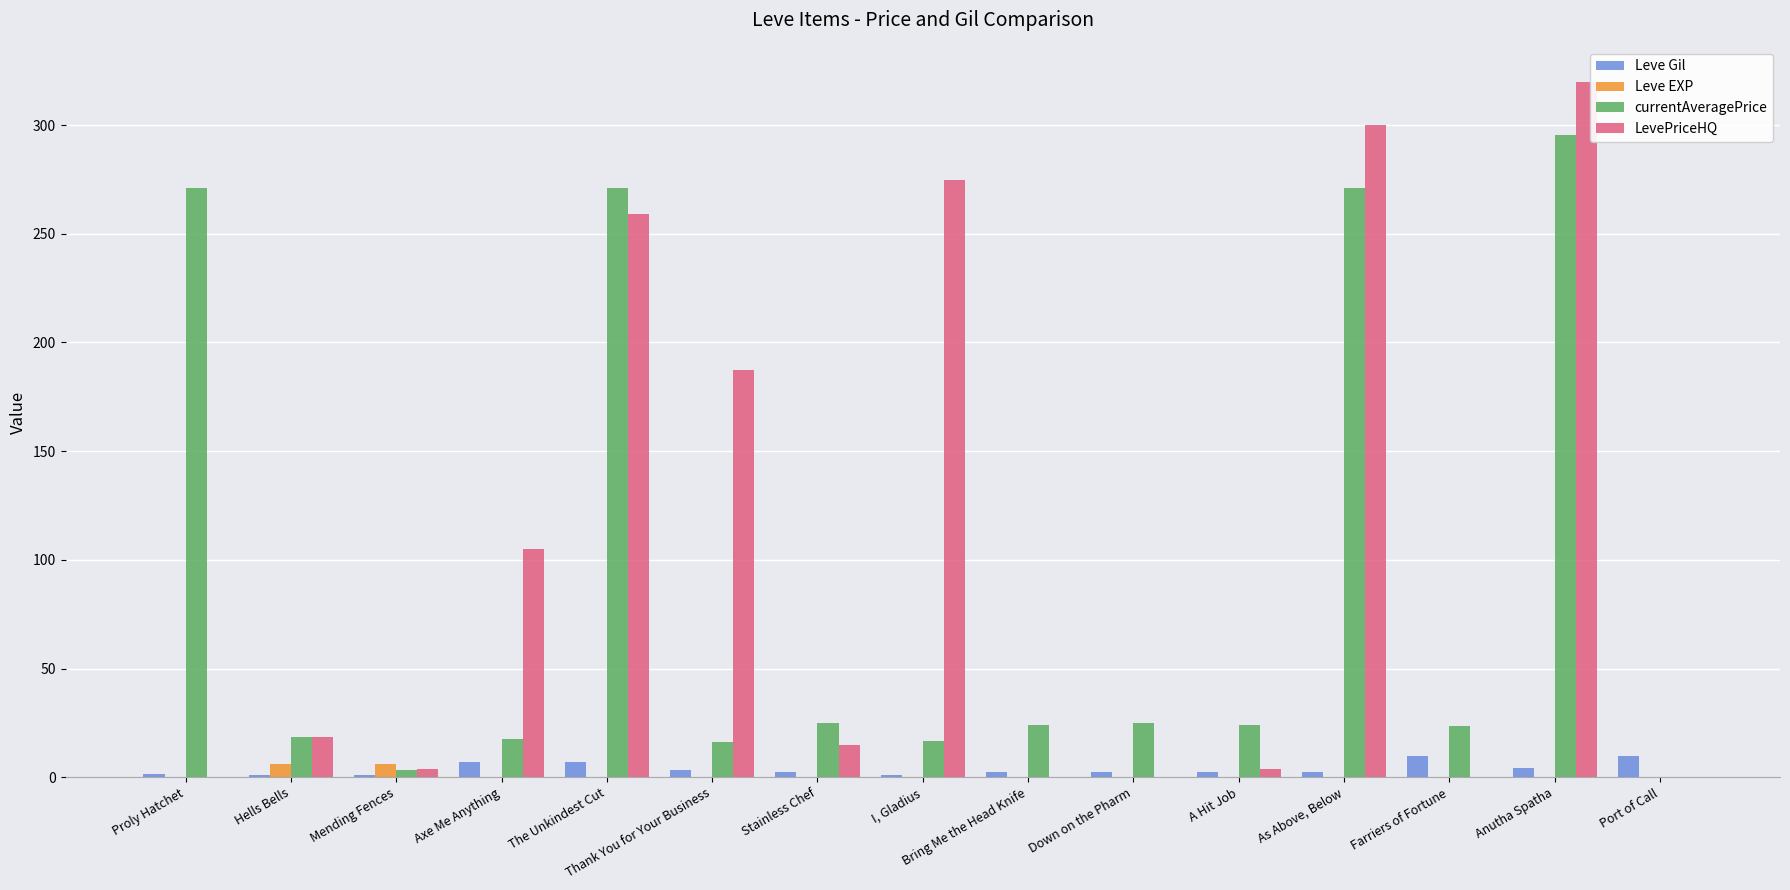

True or false: LevePriceHQ has a value of -191.3 at Bring Me the Head Knife.

False